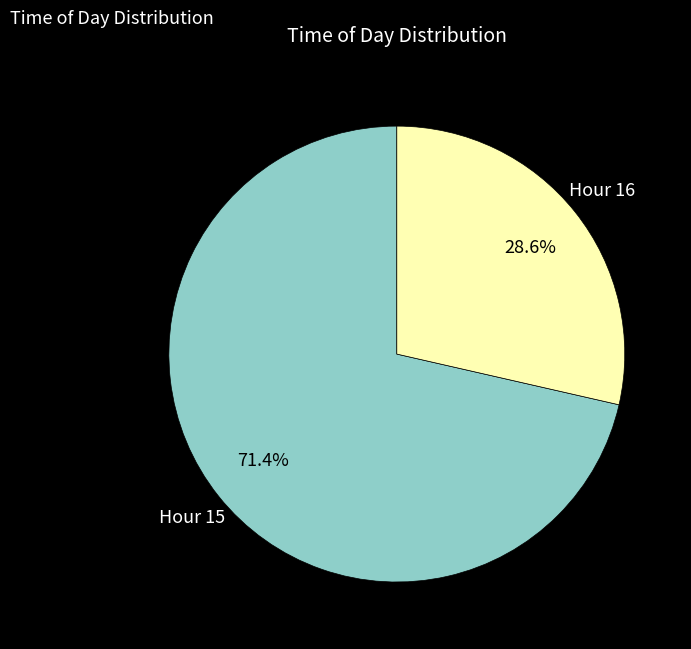

Does any single category account for the majority?

Yes